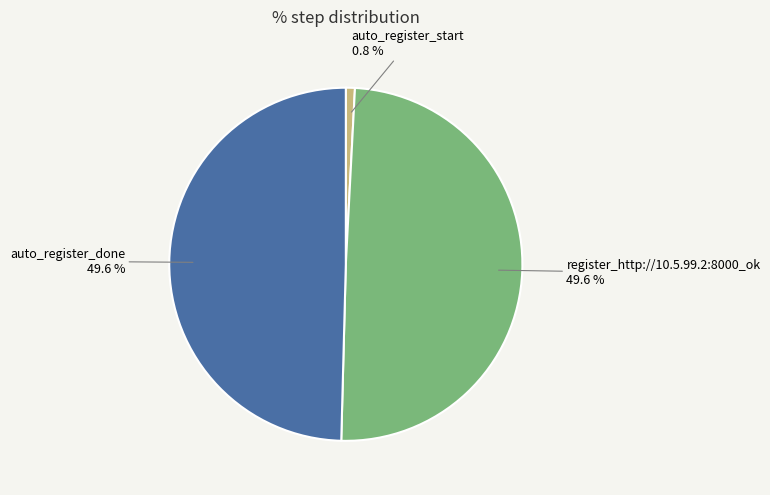

Does any single category account for the majority?

No